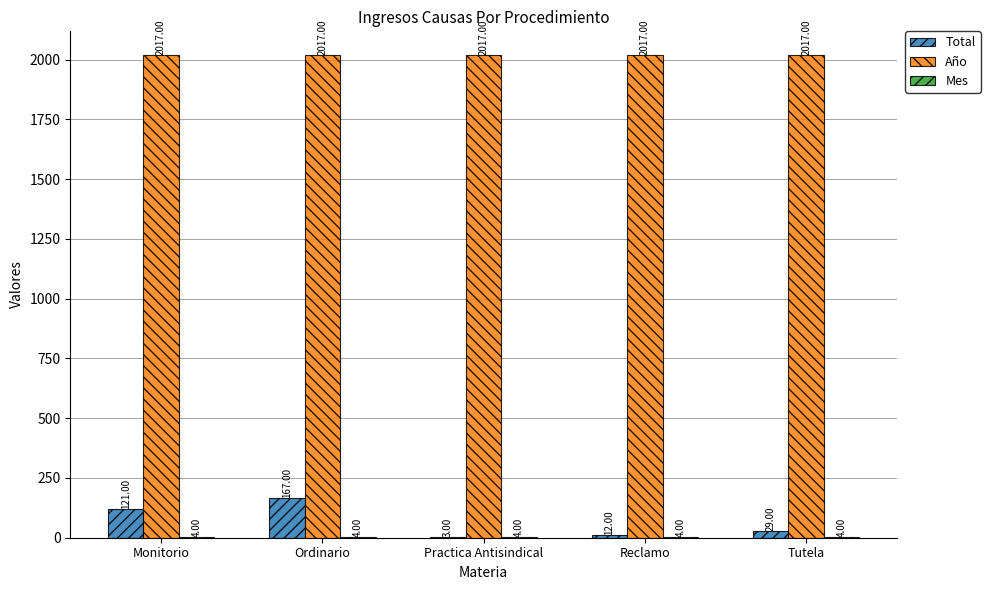

What is the sum of the Total values at Tutela and Ordinario?

196